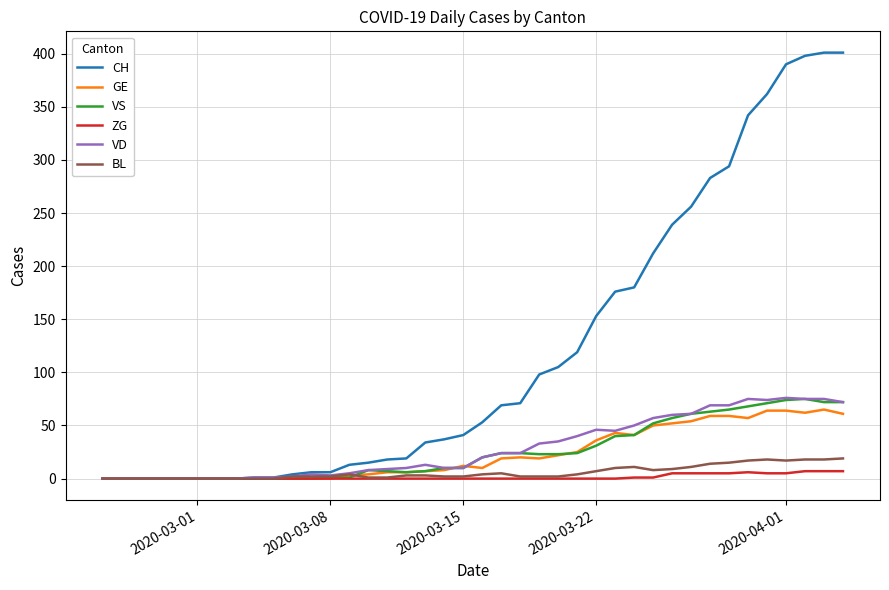

What is the maximum value shown in the chart?

401